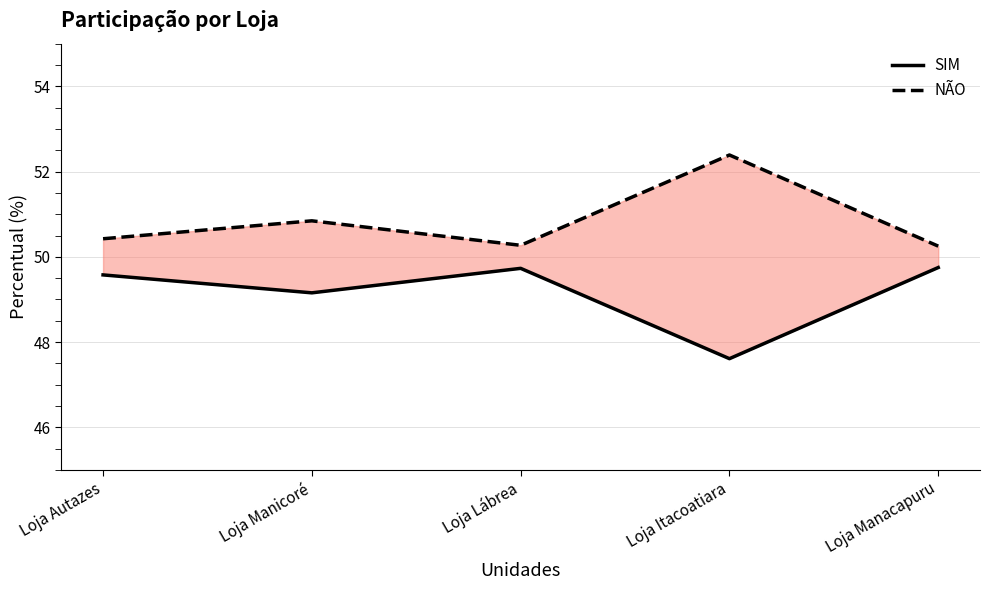

True or false: NÃO has a value of 50.3 at Loja Lábrea.

True